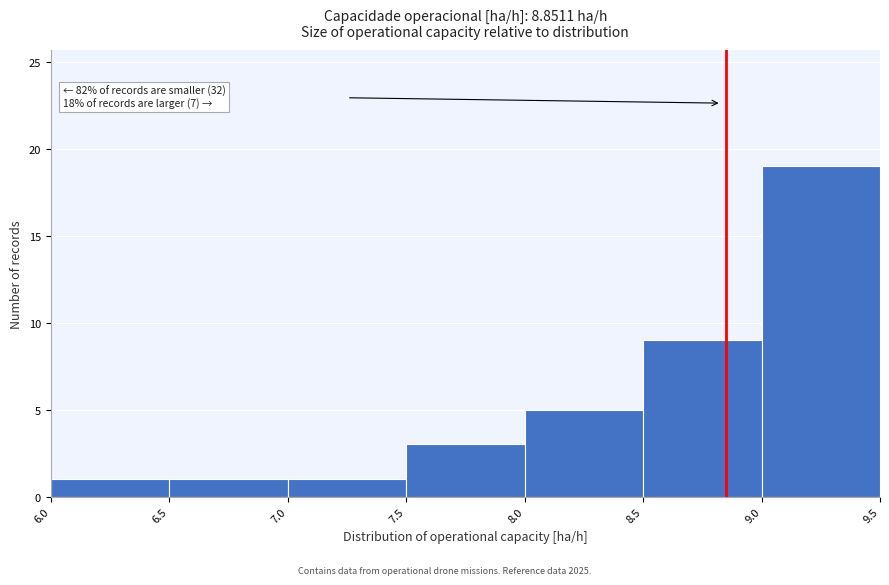

Over which range of the x-axis is the bar tallest?

9.0 to 9.5